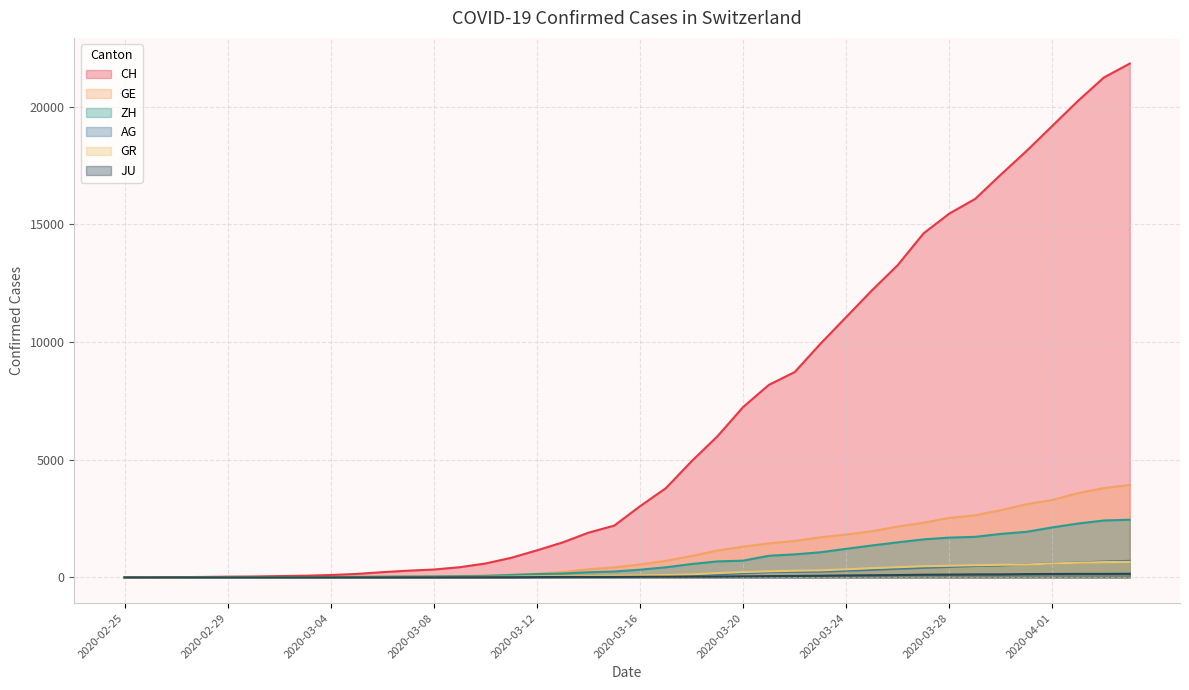

How many lines are shown in the chart?

6